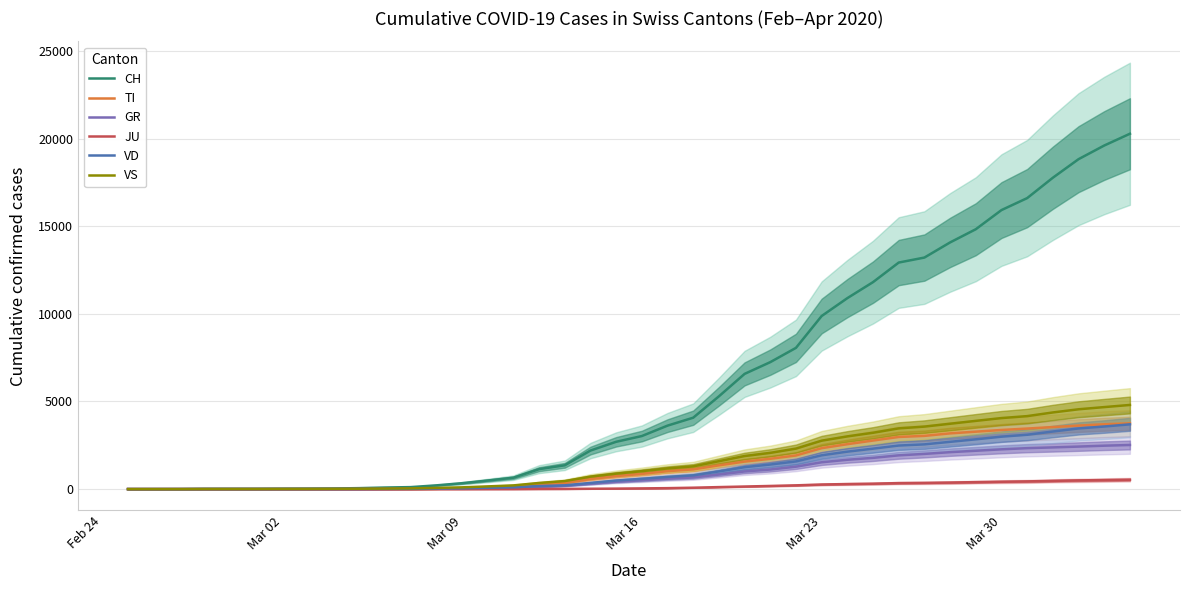

What is the sum of all VS values?

64733